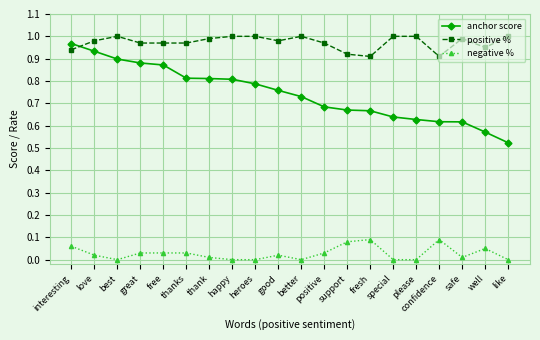

What is the sum of all anchor score values?

14.9